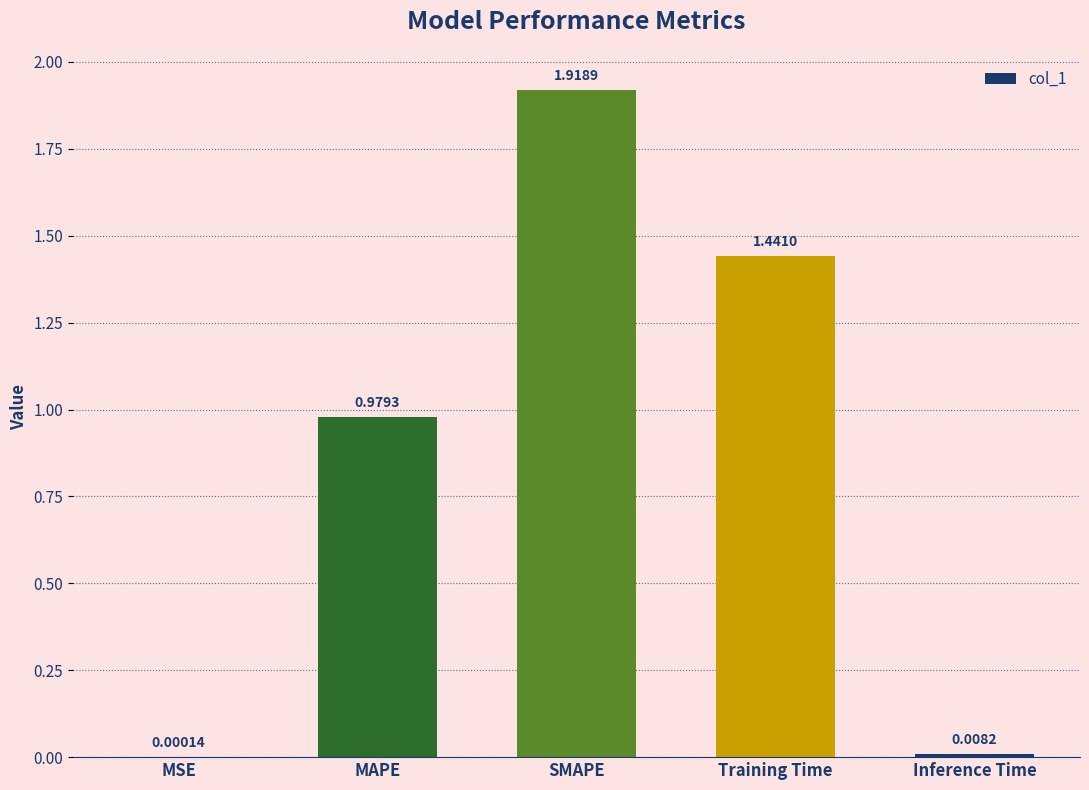

Count the number of data series in this chart.

1